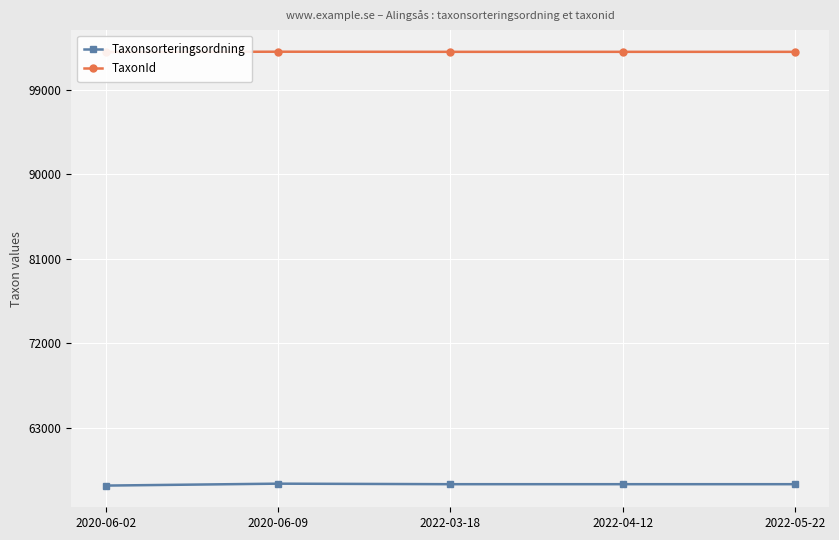

True or false: TaxonId and Taxonsorteringsordning cross at least once.

False